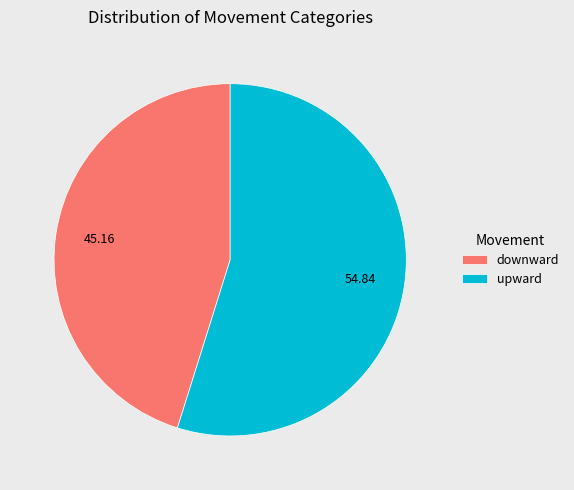

Do downward and upward together represent more than half of the pie?

Yes